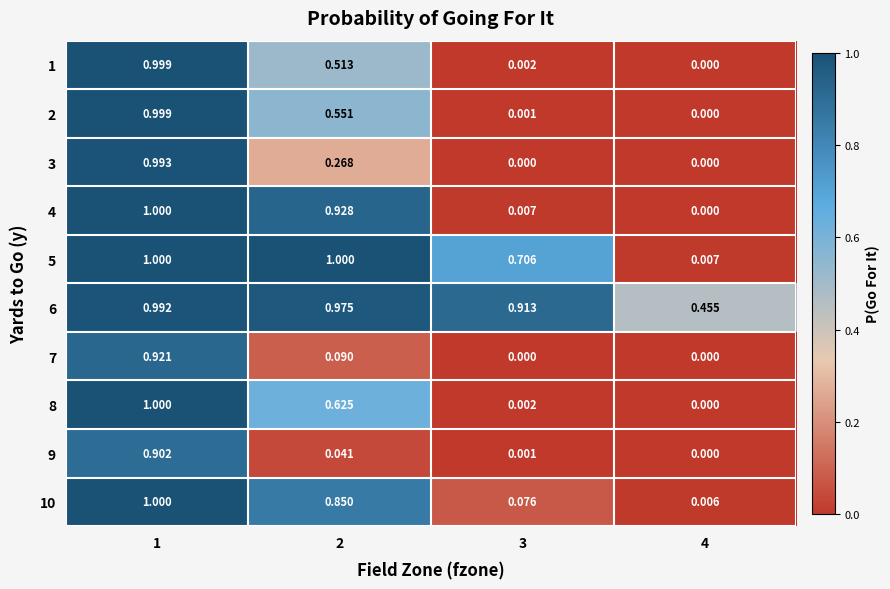

Is the value of 2 at 2 greater than the value of 10 at 3?

Yes